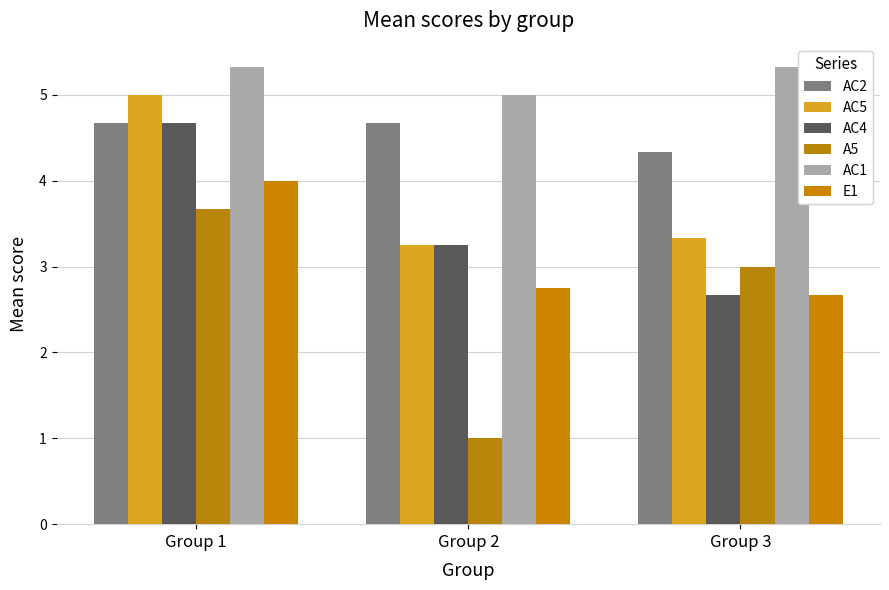

True or false: AC2 has a value of 4.3 at Group 3.

True